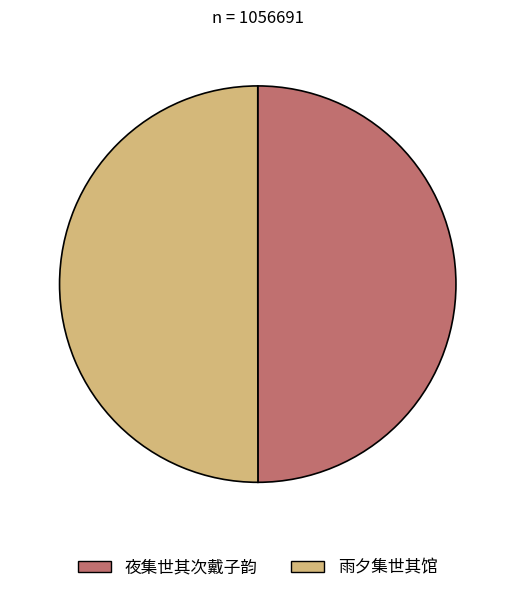

Count the number of slices in the pie.

2